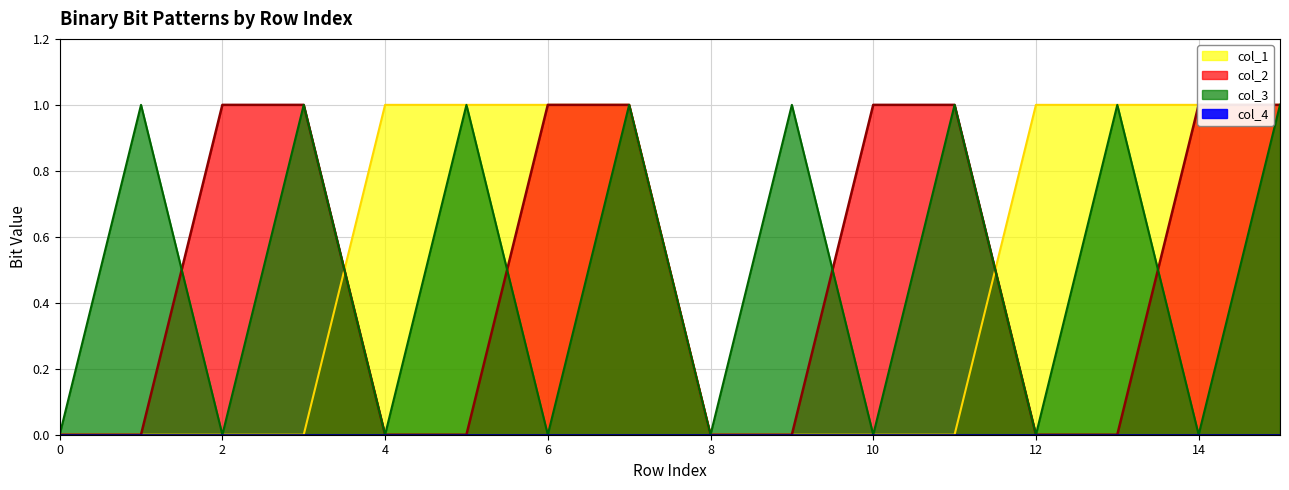

Reading left to right, extract all data points from this chart.

col_1: 0=0	1=0	2=0	3=0	4=1	5=1	6=1	7=1	8=0	9=0	10=0	11=0	12=1	13=1	14=1	15=1
col_2: 0=0	1=0	2=1	3=1	4=0	5=0	6=1	7=1	8=0	9=0	10=1	11=1	12=0	13=0	14=1	15=1
col_3: 0=0	1=1	2=0	3=1	4=0	5=1	6=0	7=1	8=0	9=1	10=0	11=1	12=0	13=1	14=0	15=1